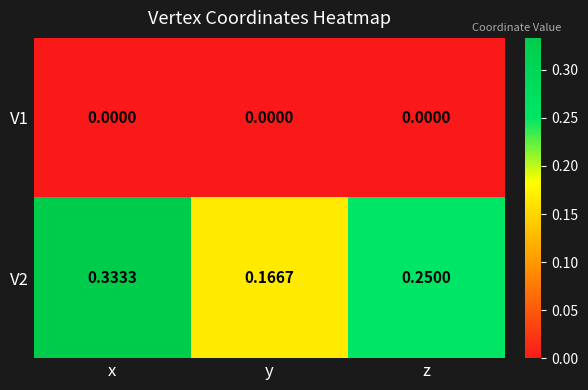

At which category does the chart reach its peak across all series?

x